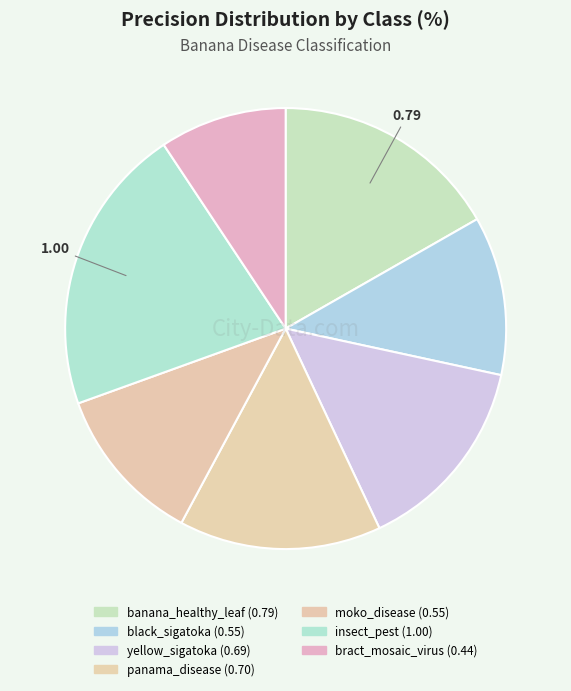

Which category has the smallest portion of the pie?

bract_mosaic_virus